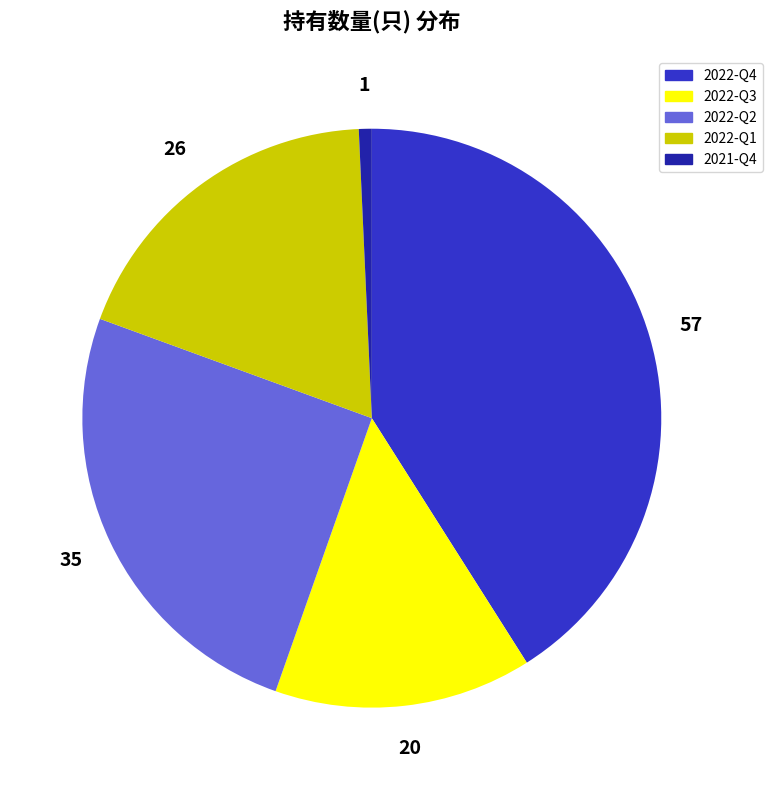

Does 2022-Q1 represent more than half of the total?

No